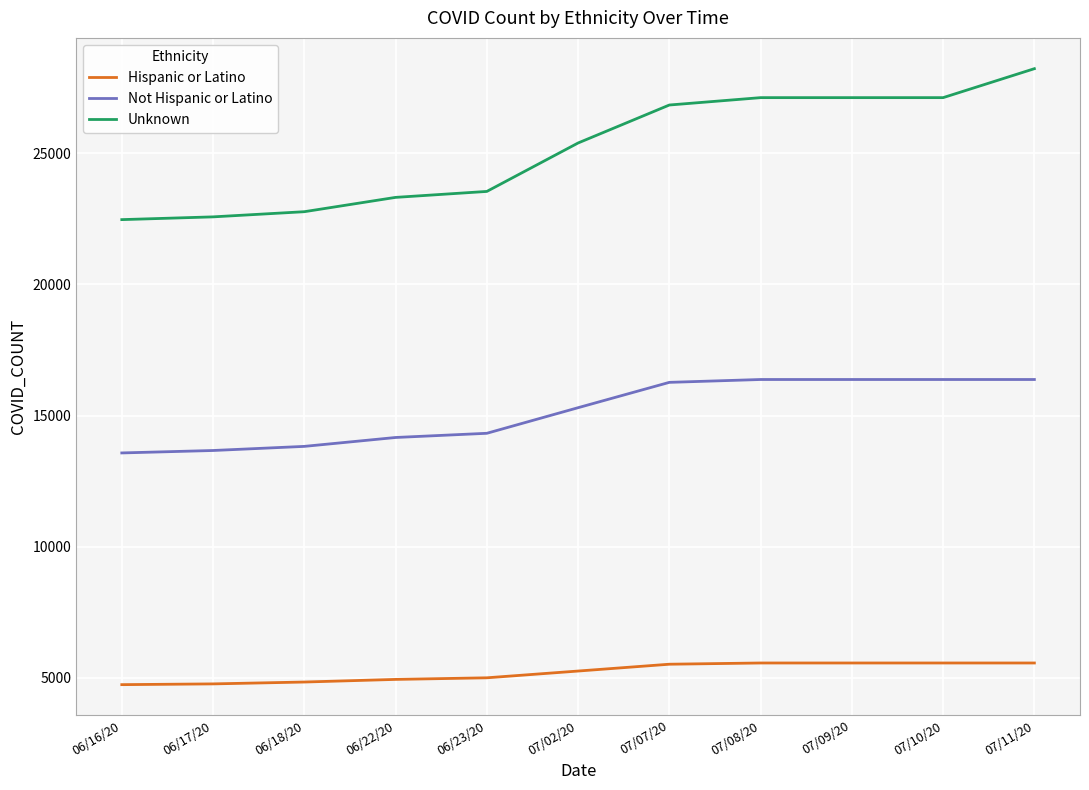

What is the difference between the maximum and minimum values in the Unknown series?

5755